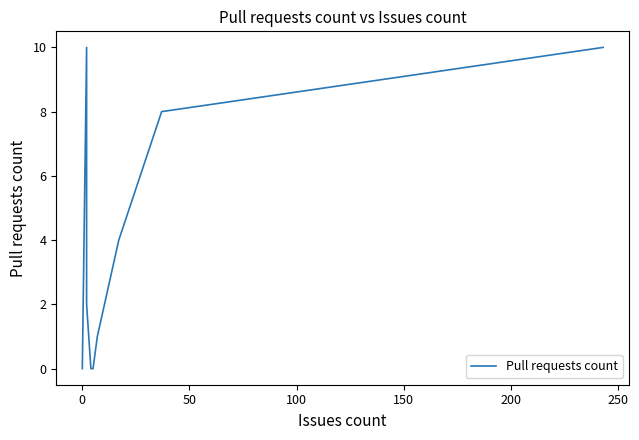

What is the greatest value displayed?

10